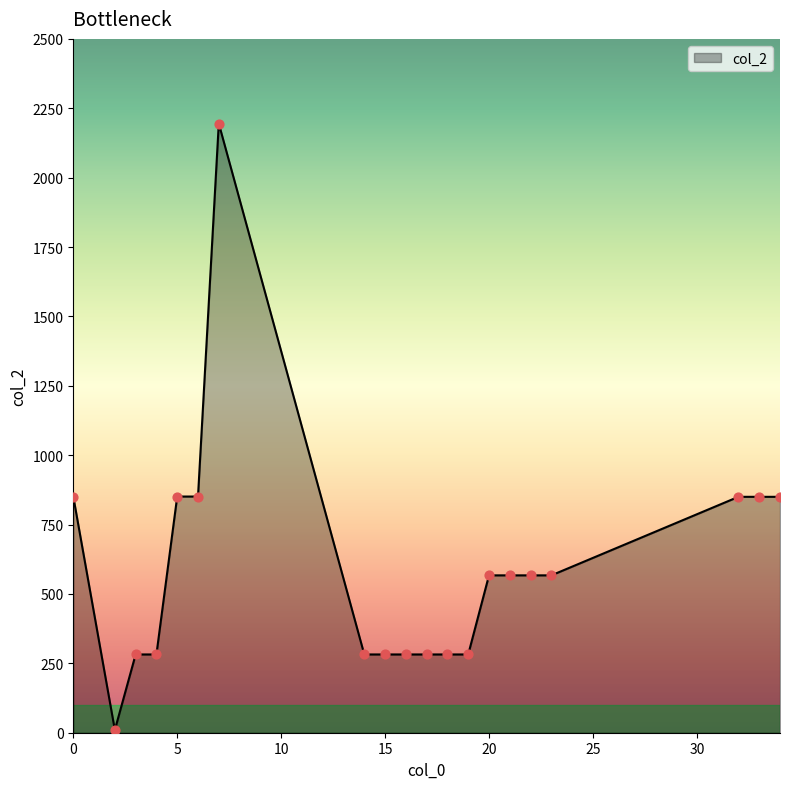

What is the maximum value shown in the chart?

2195